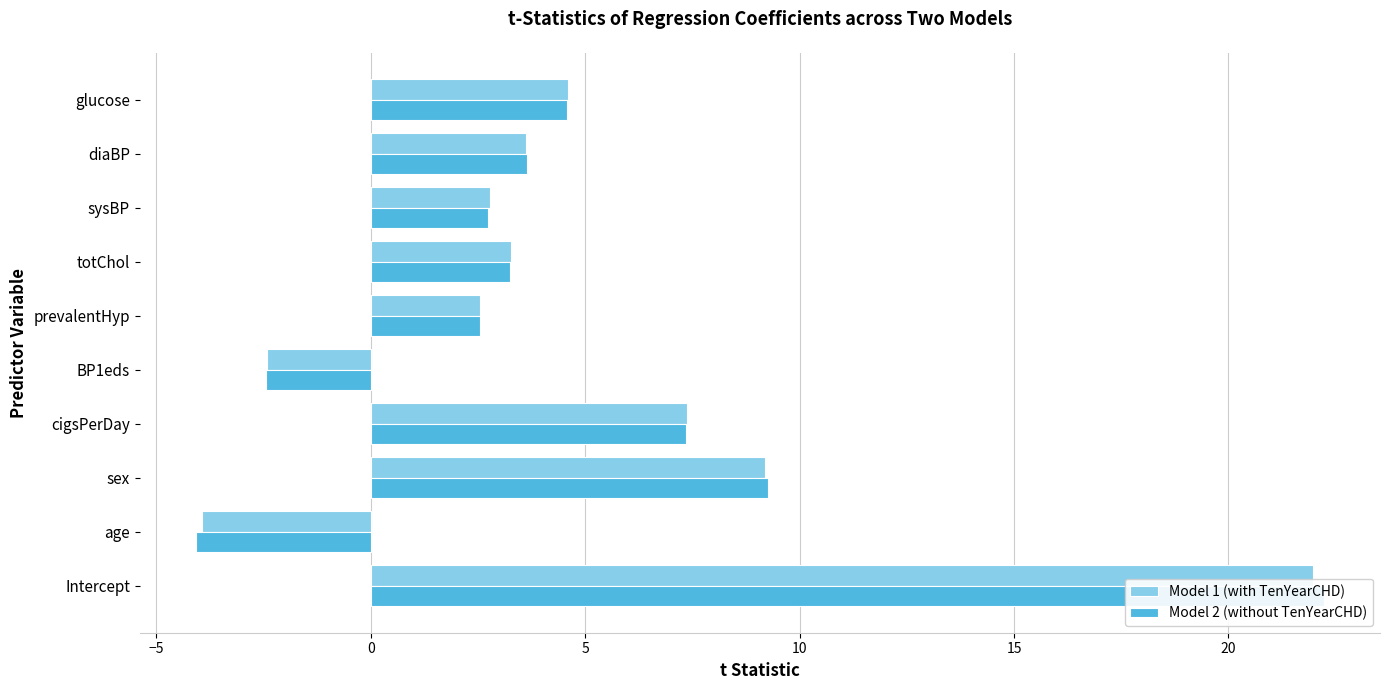

The value of Model 1 (with TenYearCHD) at cigsPerDay is 2.5. True or false?

False